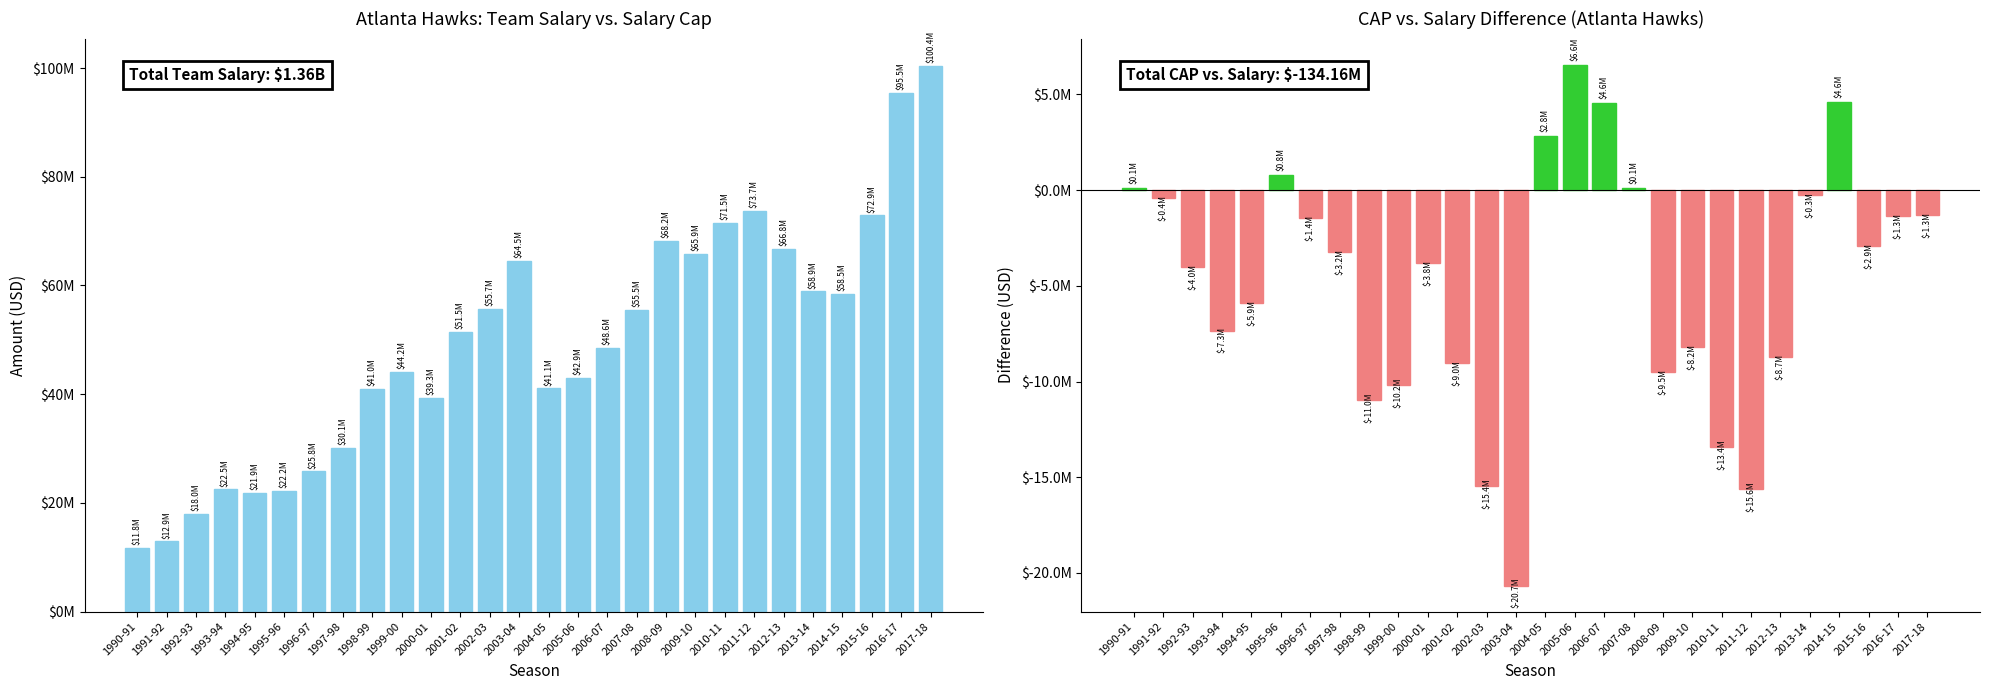

Count the number of categories in the chart.

28